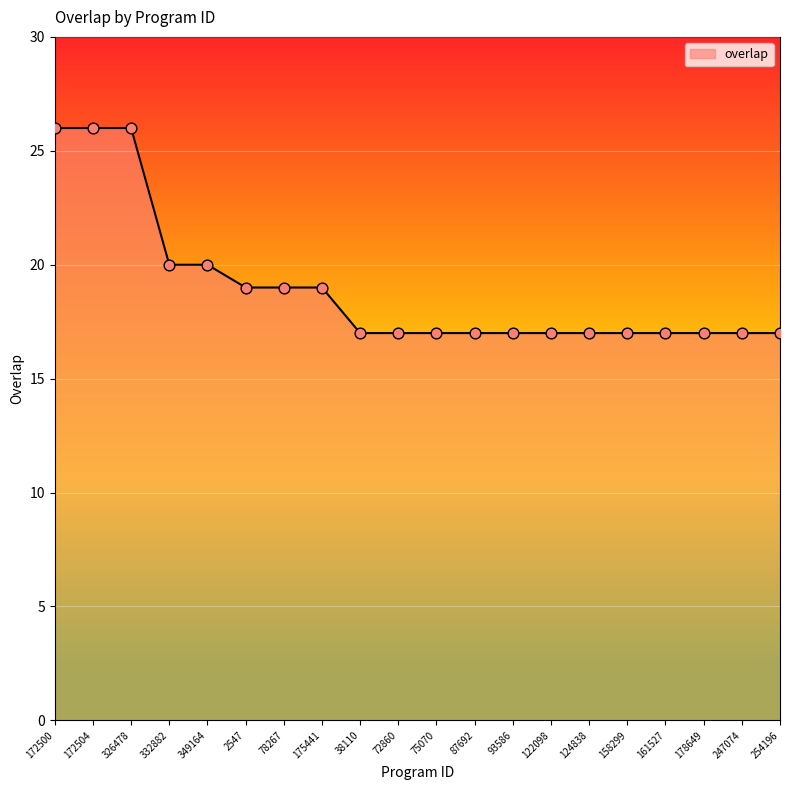

Approximately how many times larger is the value at 175441 compared to 72860?

1.1